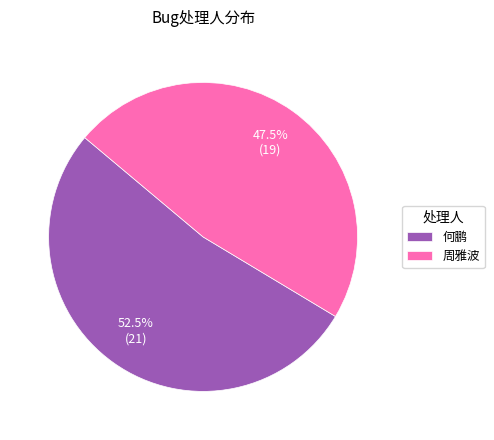

Rank the categories by value from lowest to highest.

周雅波, 何鹏